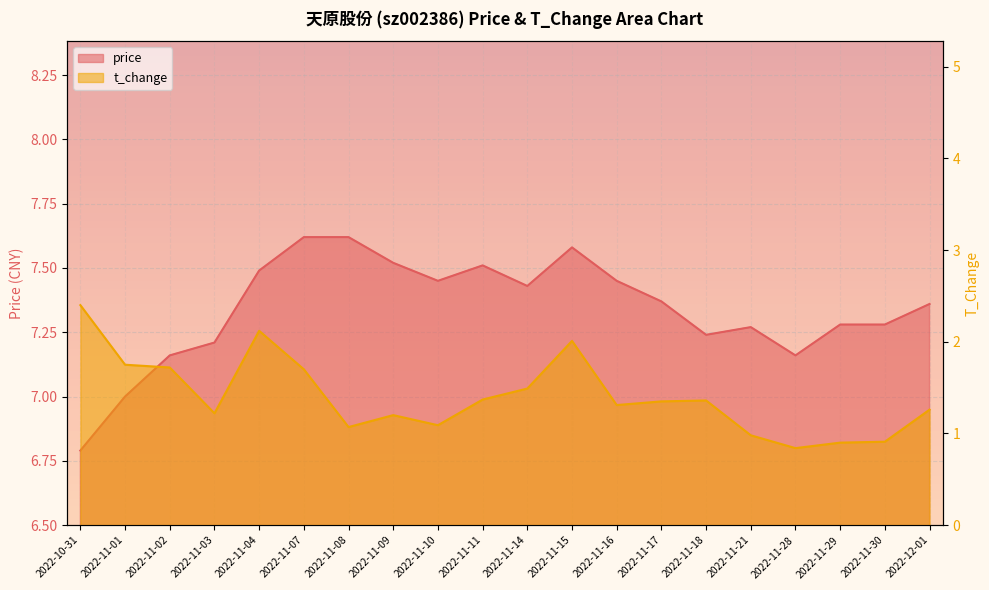

What is the value of the t_change point at the 17th from the left?

0.8